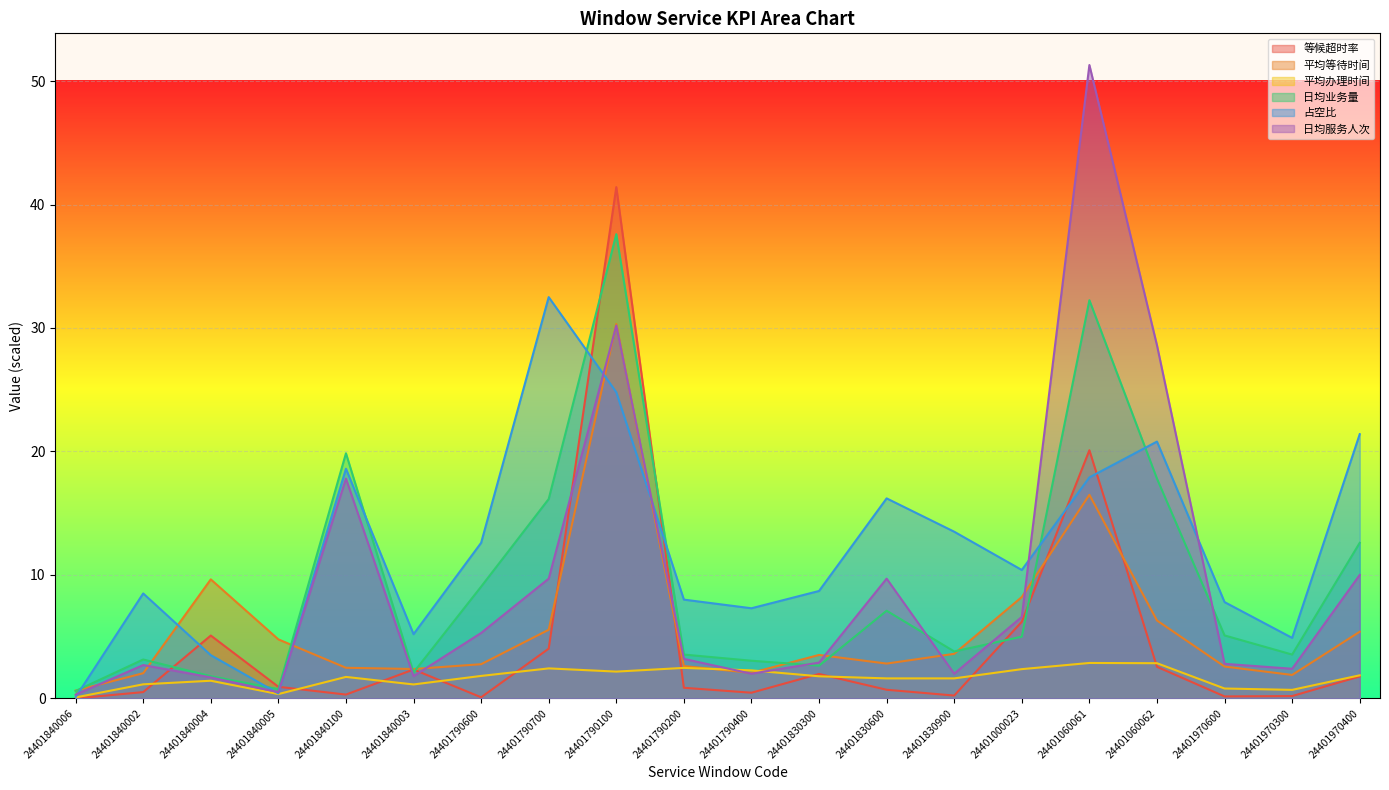

After their last crossing, which series has the higher values: 占空比 or 平均等待时间?

占空比